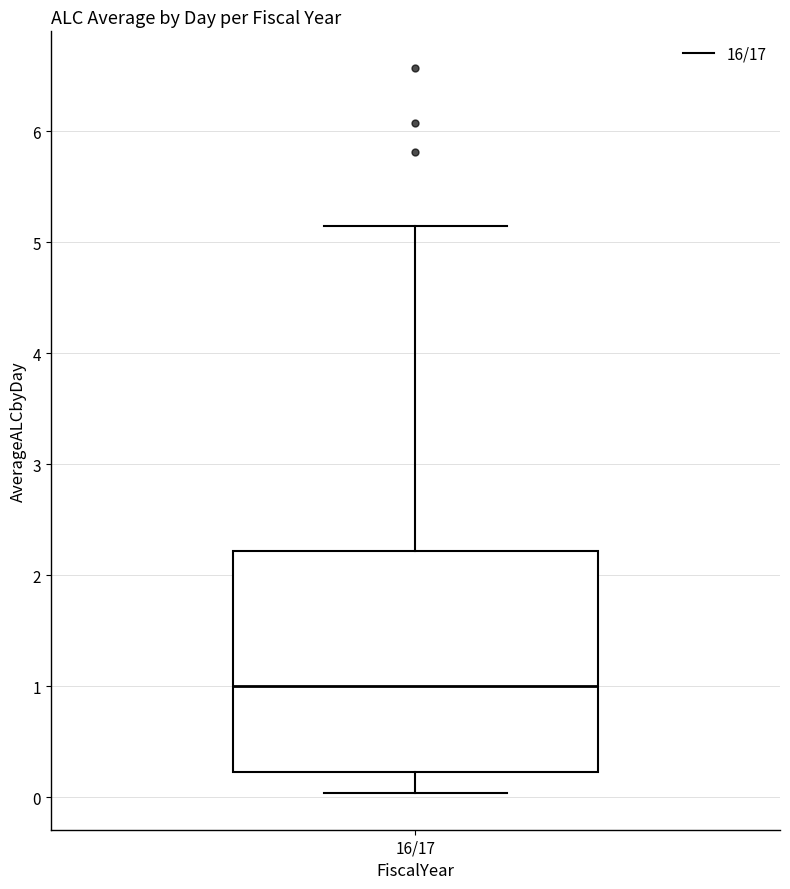

Read this box plot against the y-axis: the position of the median line, the range covered by the box, and the ends of both whiskers. The values are not printed on the chart, so give them approximately, as read against the axis.

median 1.0, box 0.2 to 2.2, whiskers 0.0 to 5.1